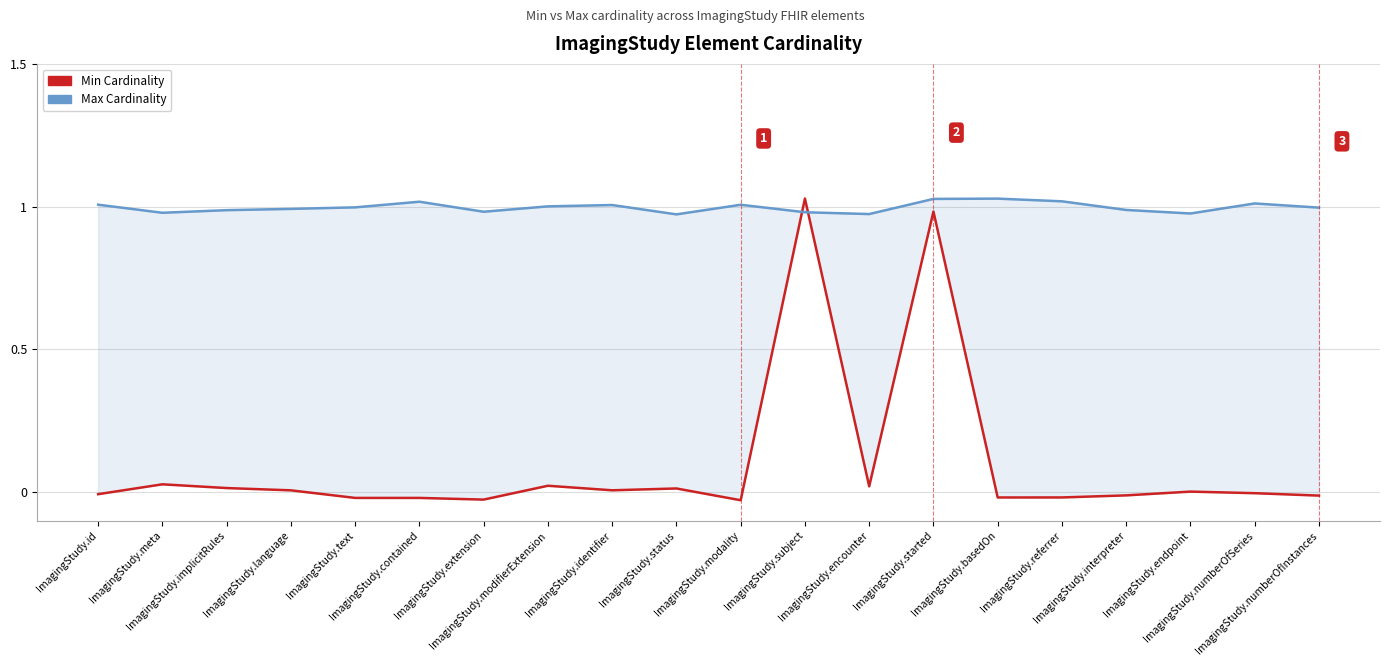

What is the sum of all Min Cardinality values?

1.9